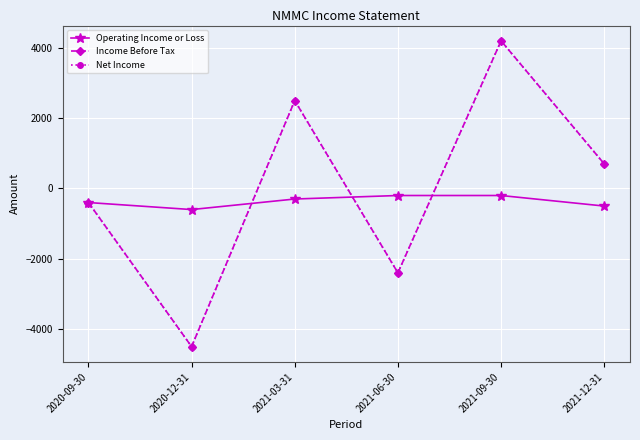

What is the sum of the Net Income values at 2020-12-31 and 2021-03-31?

-2000